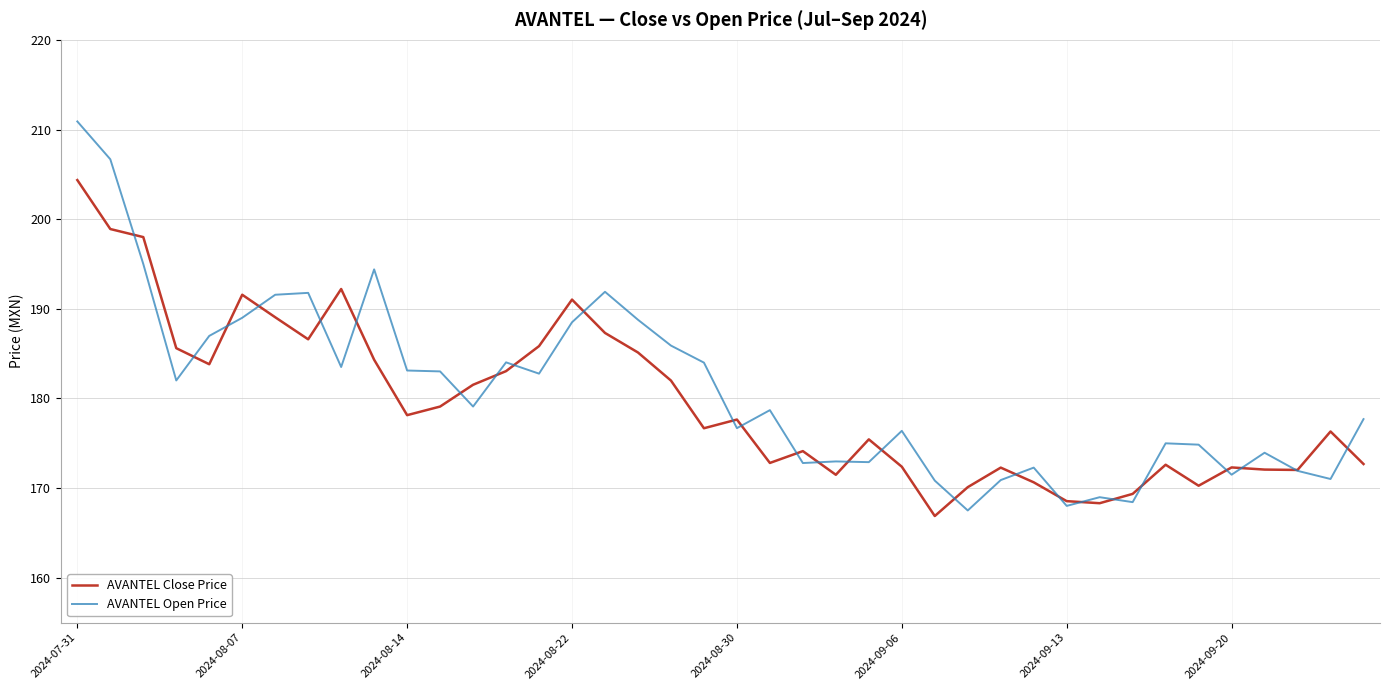

Which series has the largest range (max minus min)?

AVANTEL Open Price